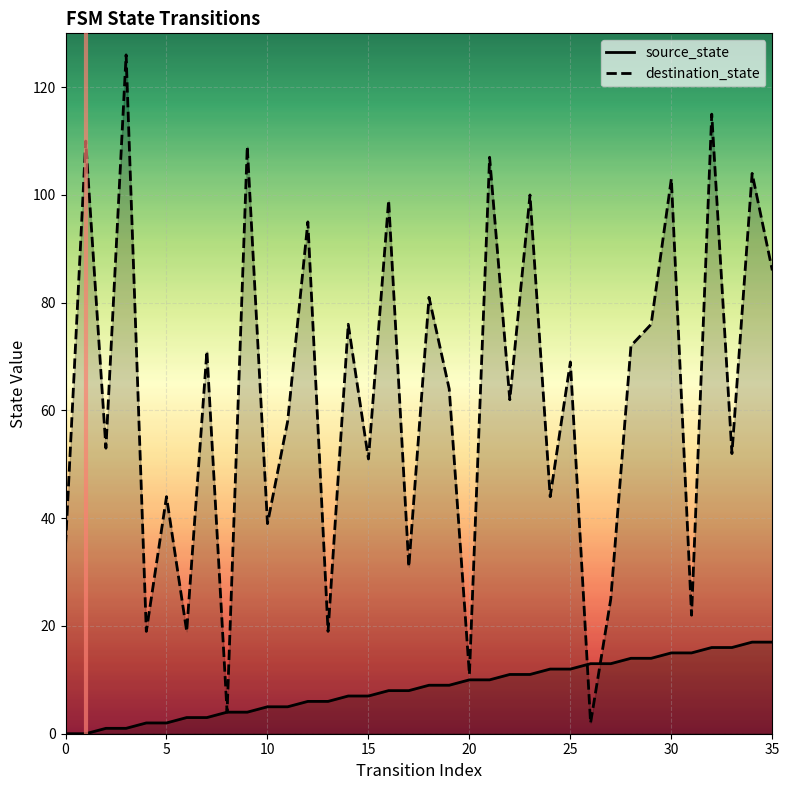

What is the value of the destination_state point at the 35th from the left?

104